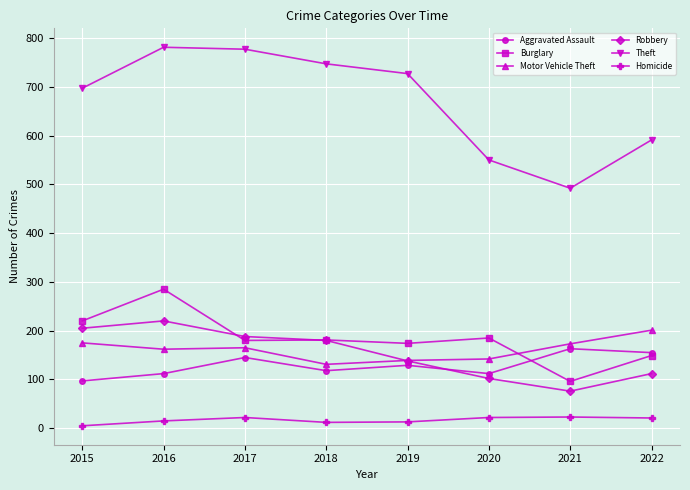

True or false: Burglary has a value of 261 at 2018.

False